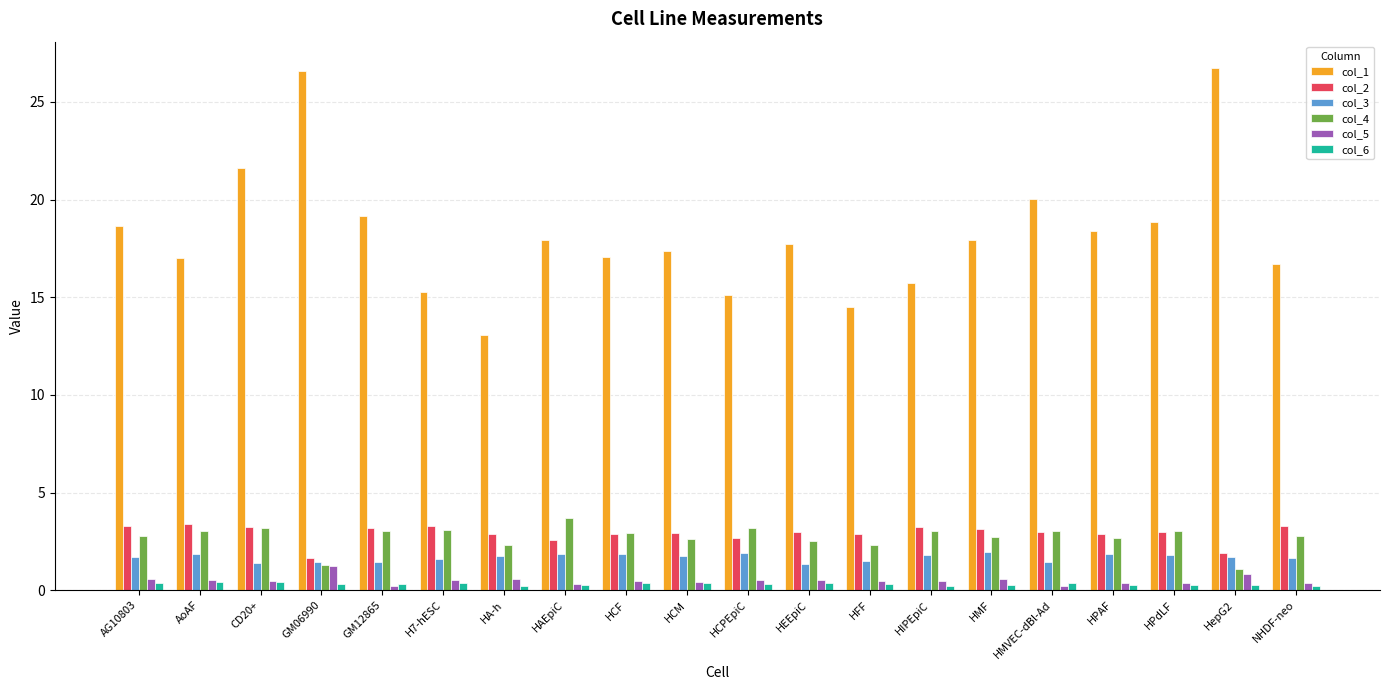

The col_4 series shows 1.1 at H7-hESC. True or false?

False